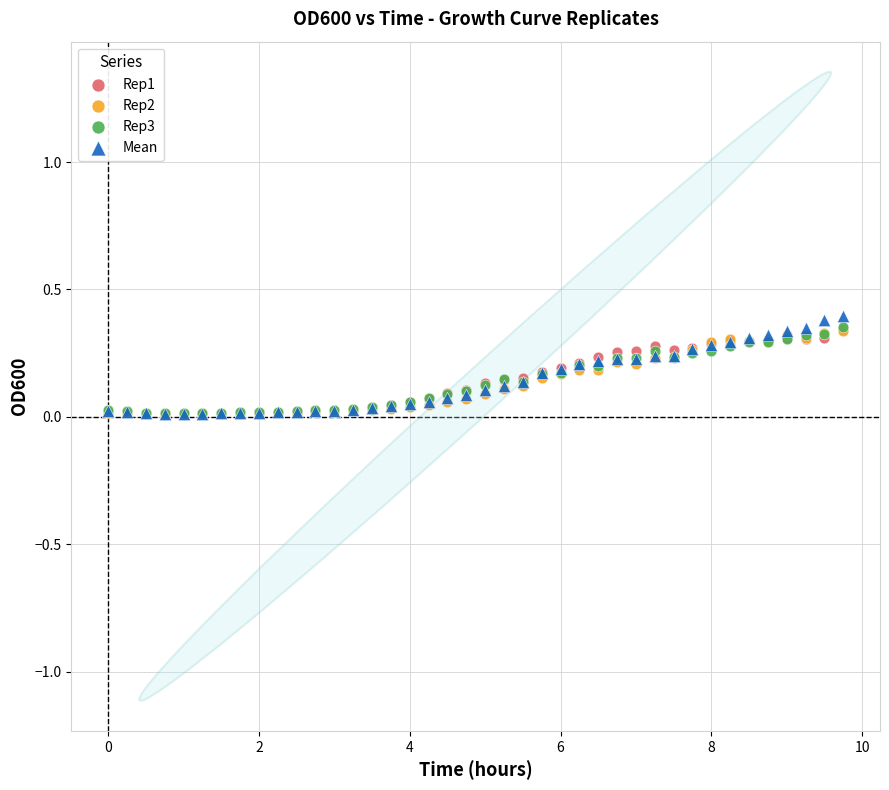

Which series reaches the maximum Y coordinate?

Mean